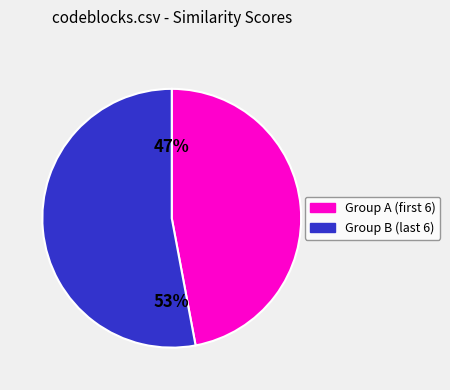

To the nearest percent, what is the average slice percentage?

50%